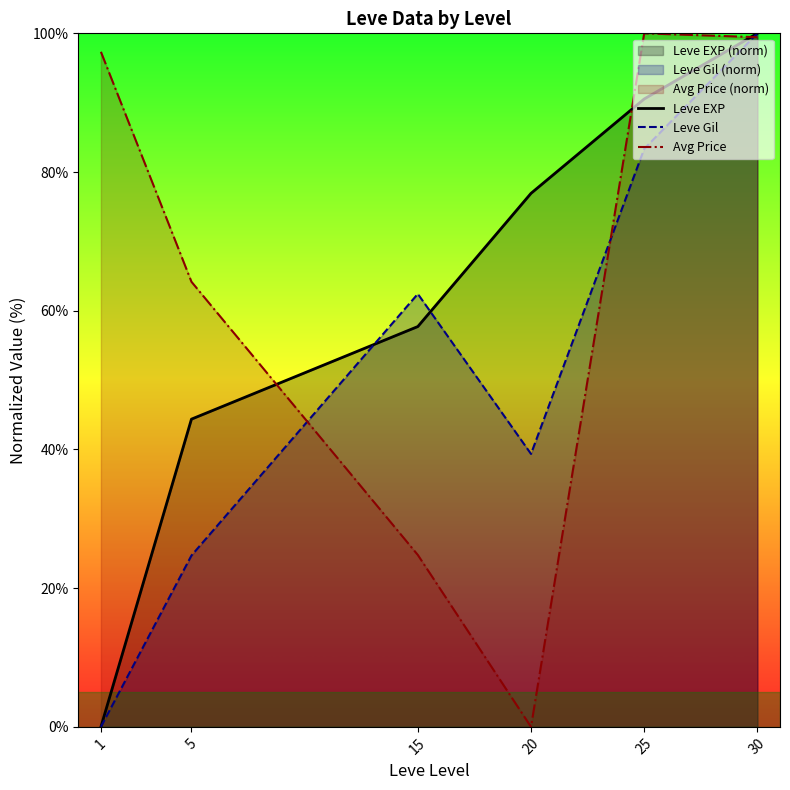

True or false: Leve Gil has a value of 37.9 at 5.

False